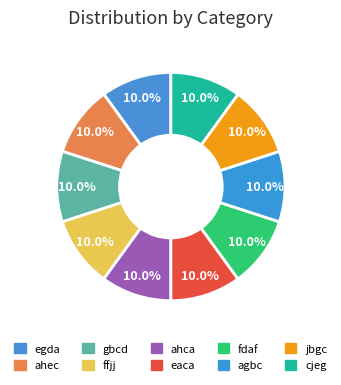

Does jbgc account for over 50% of the chart?

No